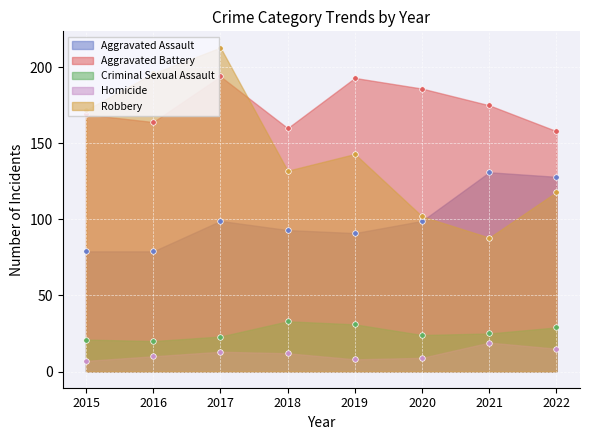

What is the minimum value for Aggravated Assault?

79